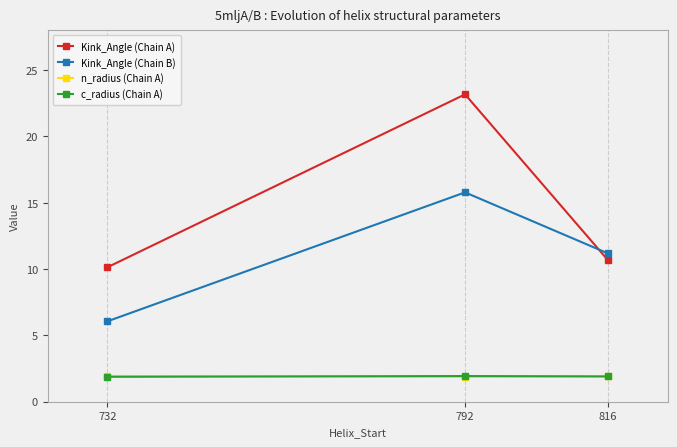

Which series changed the most between 732 and 816?

Kink_Angle (Chain B)